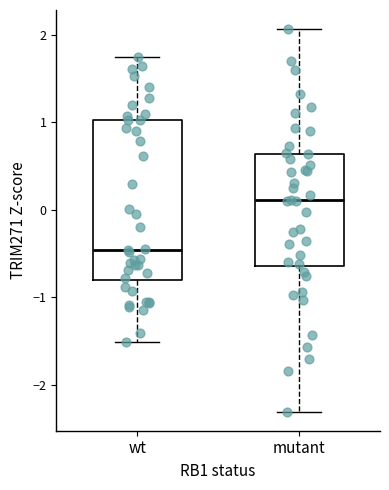

Reading left to right, read every box against the y-axis: the position of its median line, the range the box covers, and the ends of its whiskers. The values are not printed on the chart, so give them approximately, as read against the axis.

wt: median -0.5, box -0.8 to 1.0, whiskers -1.5 to 1.7
mutant: median 0.1, box -0.6 to 0.6, whiskers -2.3 to 2.1